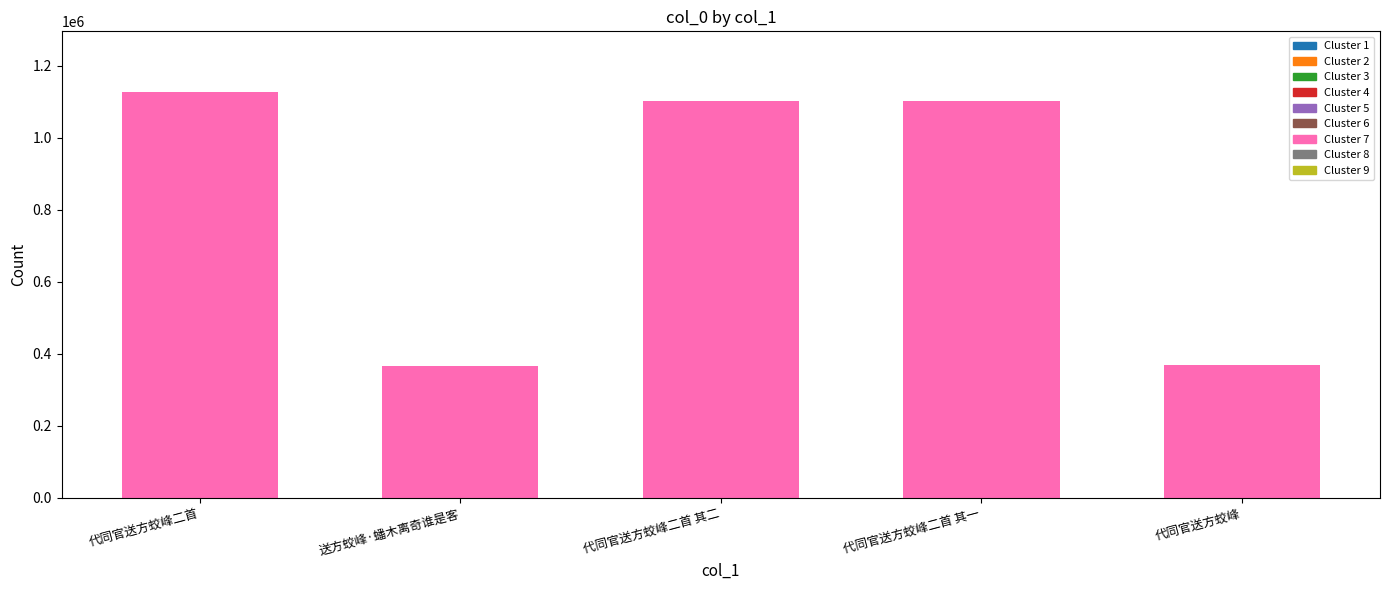

What is the ratio of the value at 代同官送方蛟峰 to the value at 代同官送方蛟峰二首 其一?

0.3